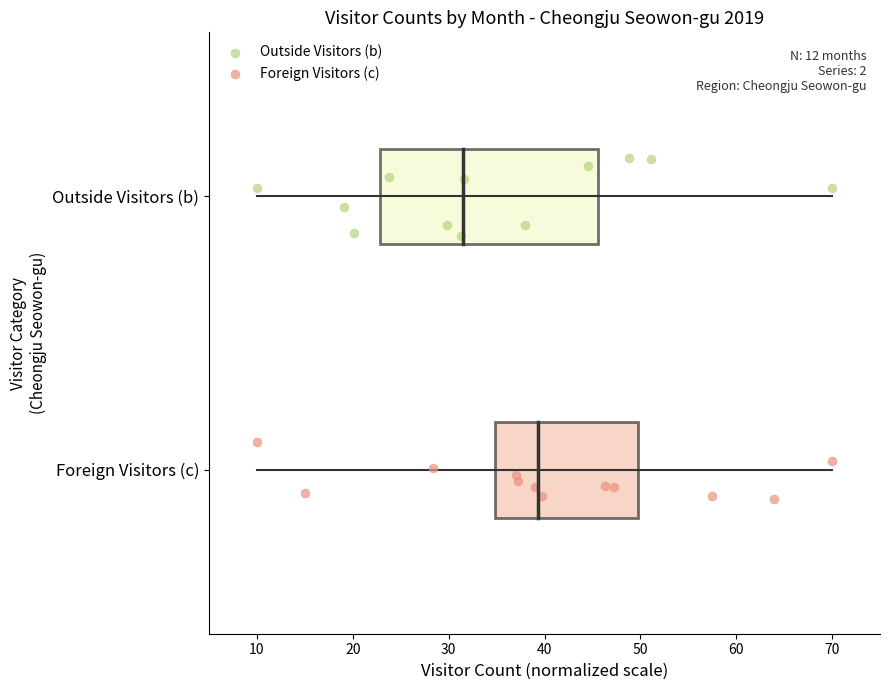

Which series reaches the maximum Y coordinate?

Outside Visitors (b)